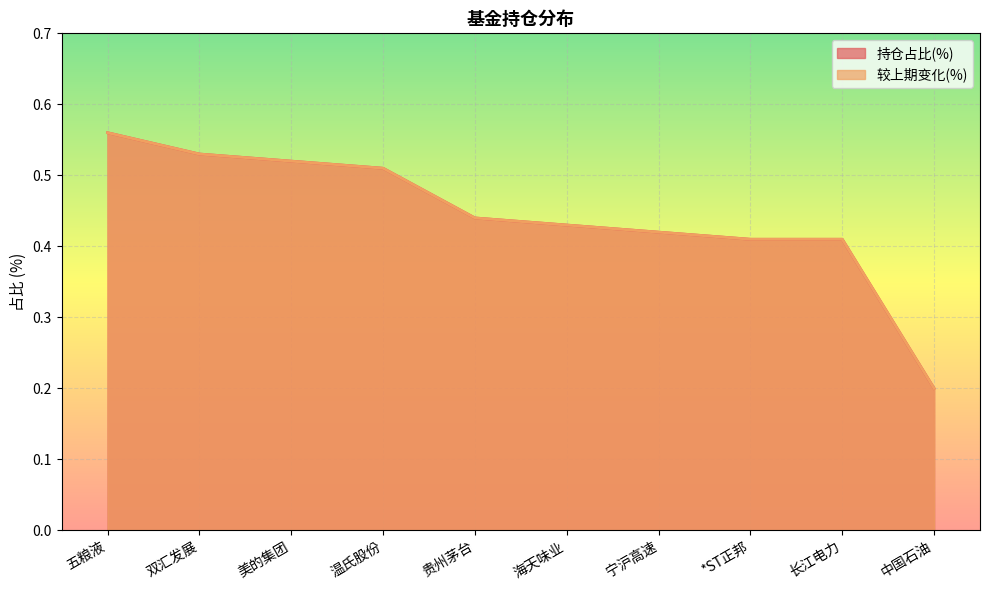

What position from the right is 长江电力?

2